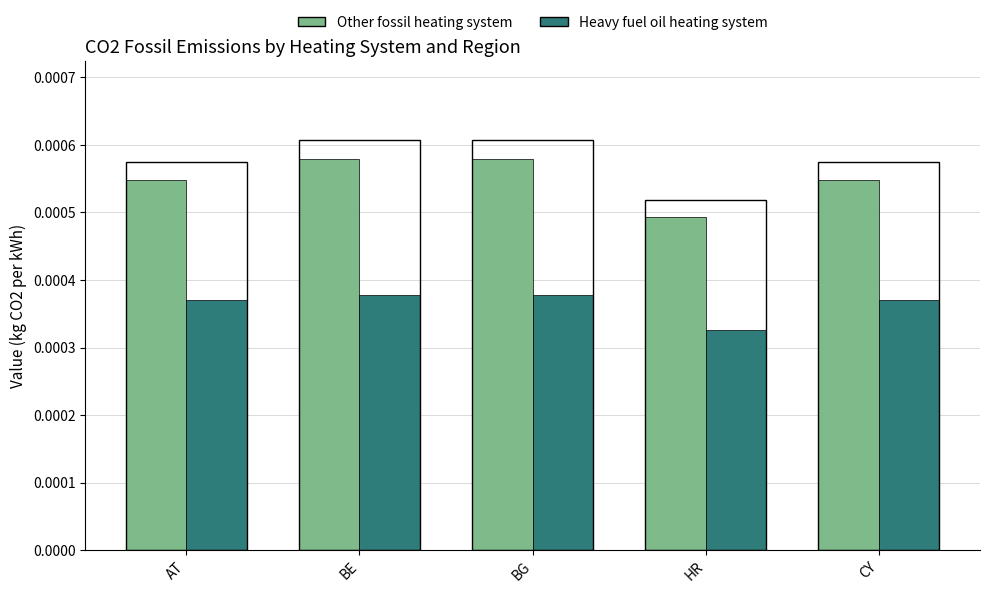

List the series in order of their overall mean, highest first.

Other fossil heating system, Heavy fuel oil heating system